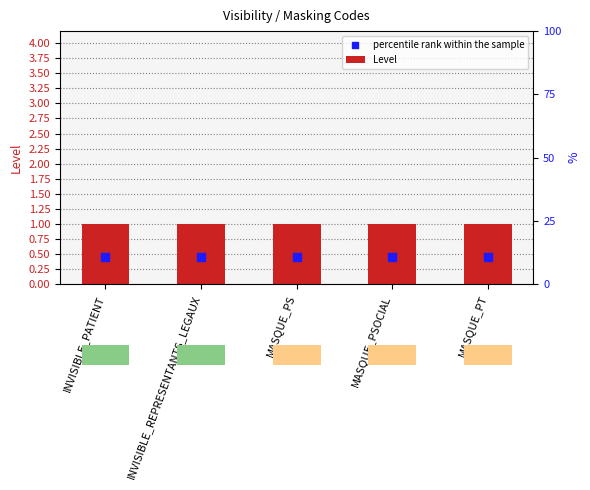

Is the value of percentile rank within the sample at INVISIBLE_PATIENT greater than the value of Level at MASQUE_PT?

No